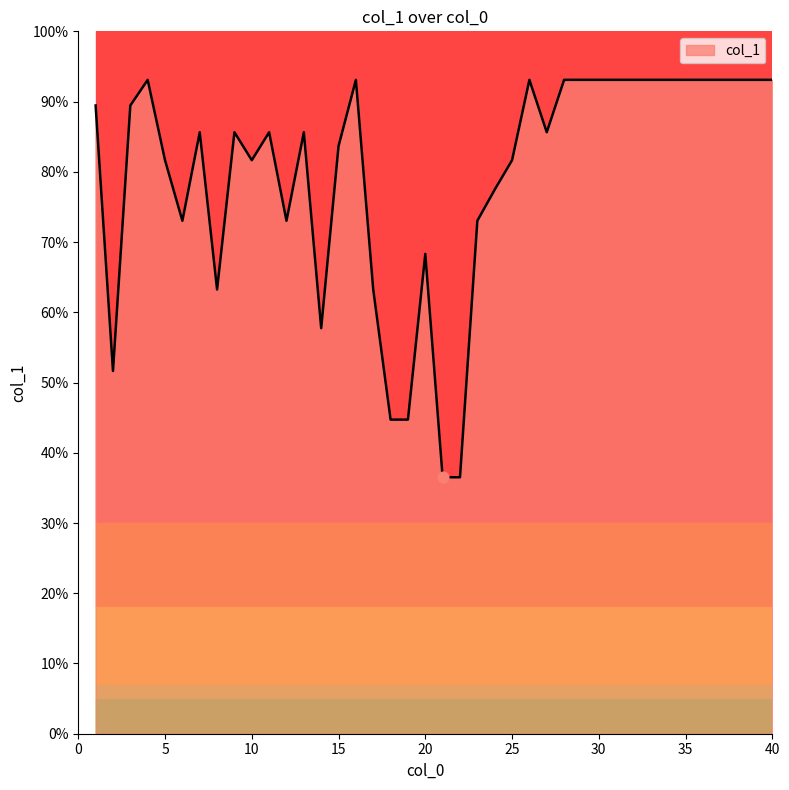

What is the difference between the maximum and minimum values?

56.6